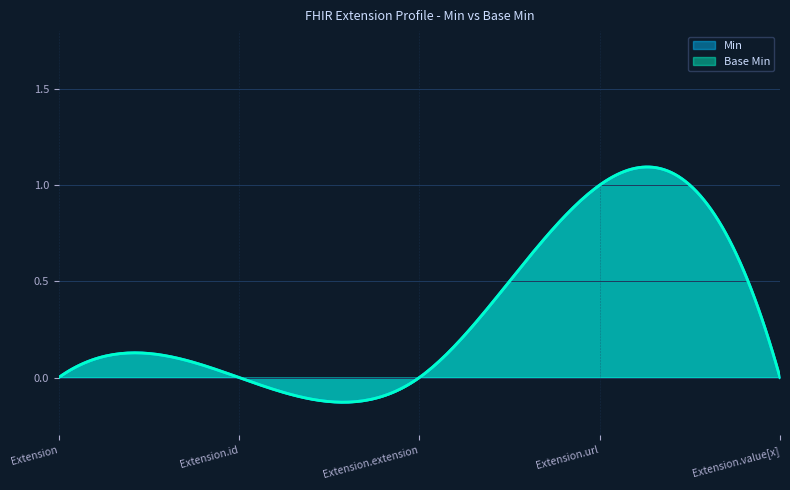

True or false: Base Min has a value of 0 at Extension.id.

False